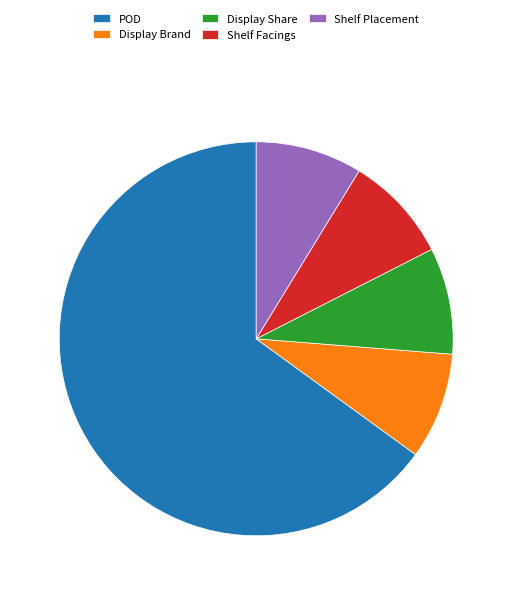

How many slices are in this pie chart?

5